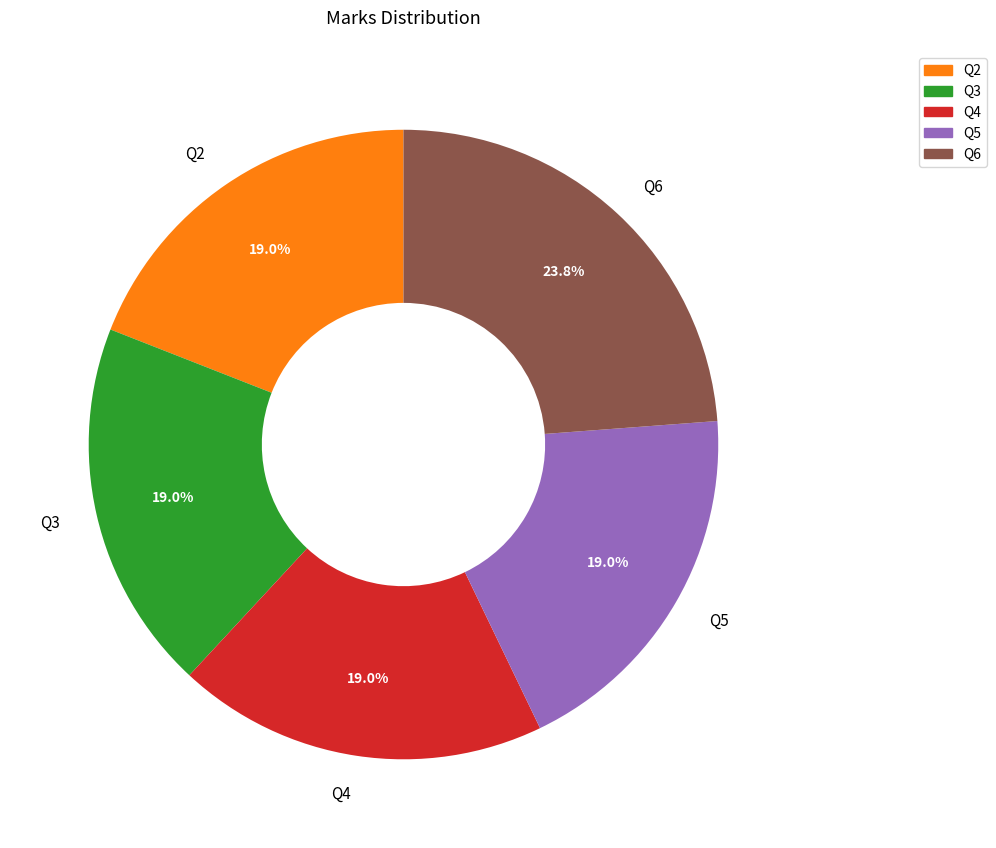

Which slice is the largest?

Q6